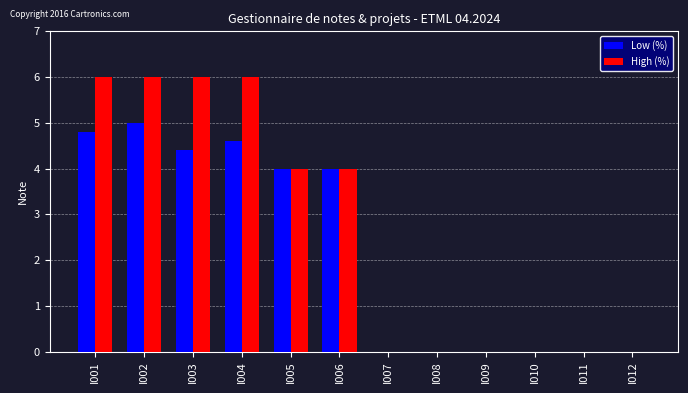

Is the value of Low (%) at I005 greater than the value of High (%) at I001?

No